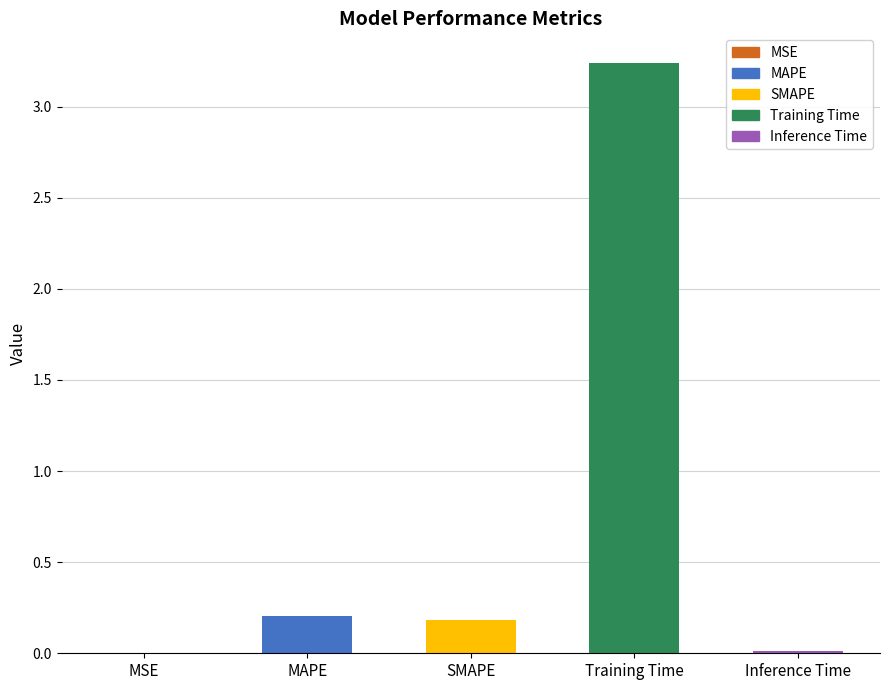

Reading left to right, transcribe all the data shown in this chart.

0.0	0.2	0.2	3.2	0.0